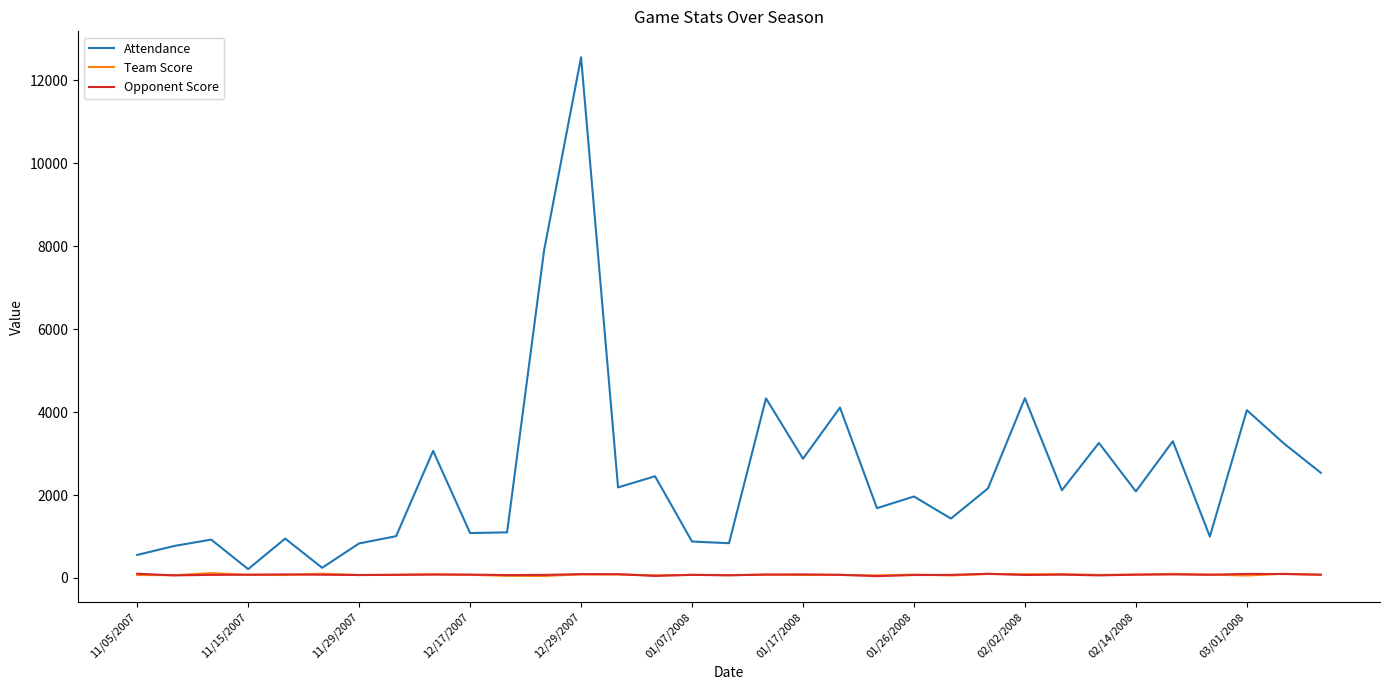

Which series has the largest range (max minus min)?

Attendance